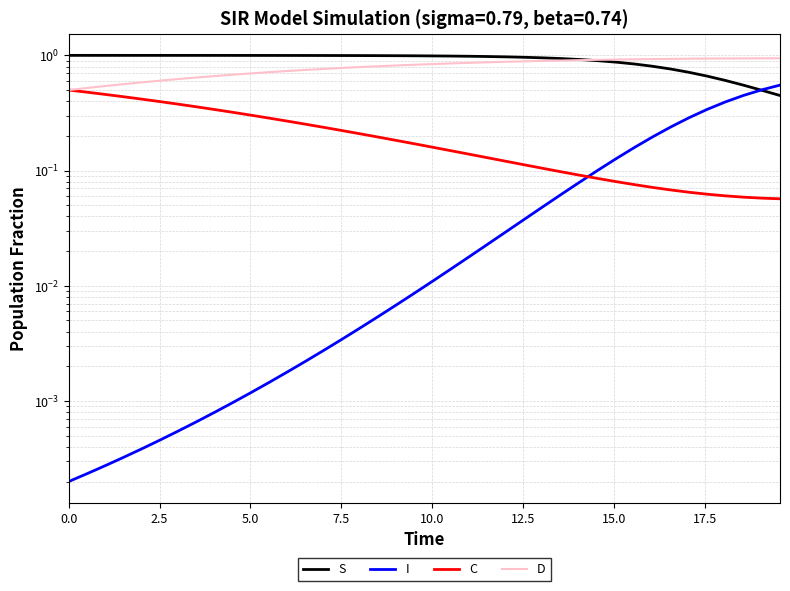

How many lines are shown in the chart?

4